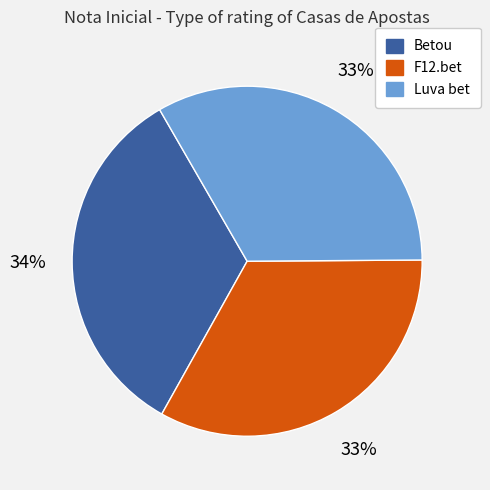

Approximately how many times larger is the value at Luva bet compared to Betou?

1.0